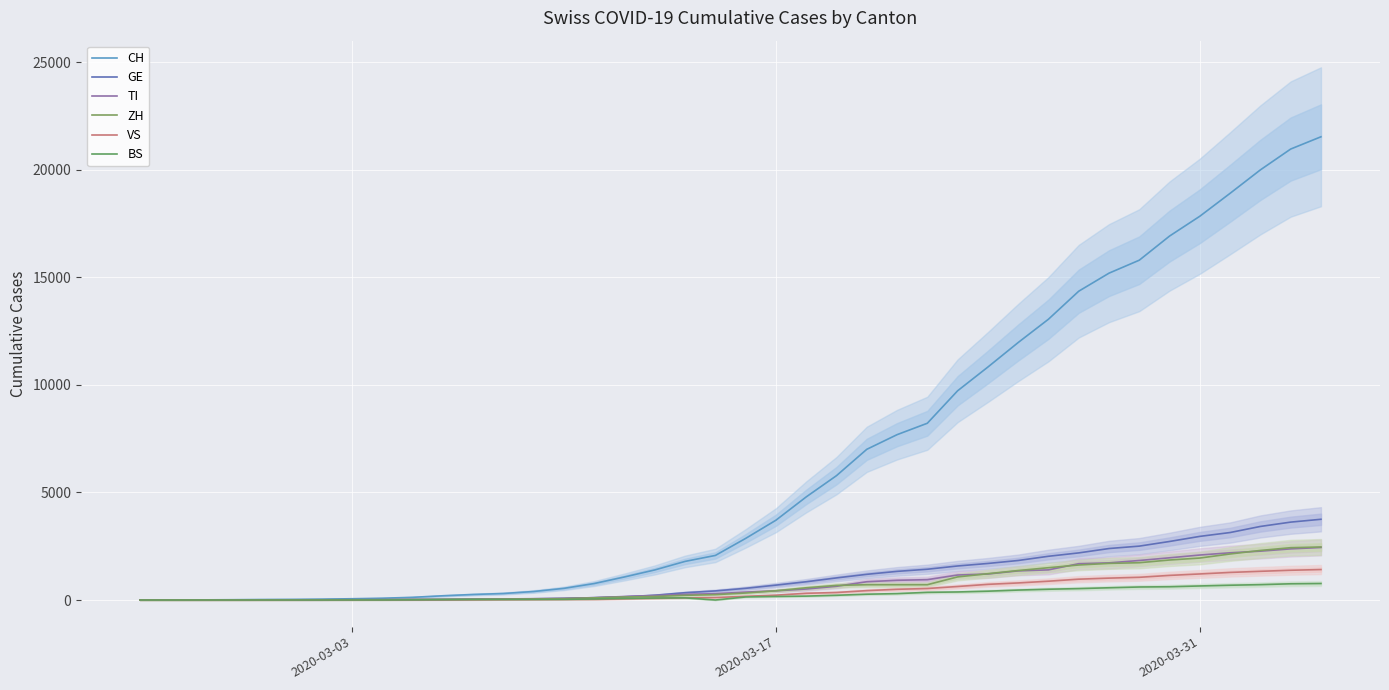

What are all the series names shown in the legend?

CH, GE, TI, ZH, VS, BS